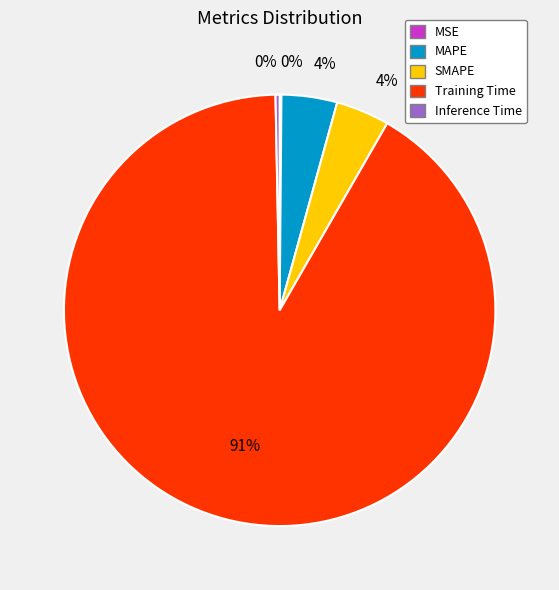

Combined, do Training Time and Inference Time account for over 50%?

Yes